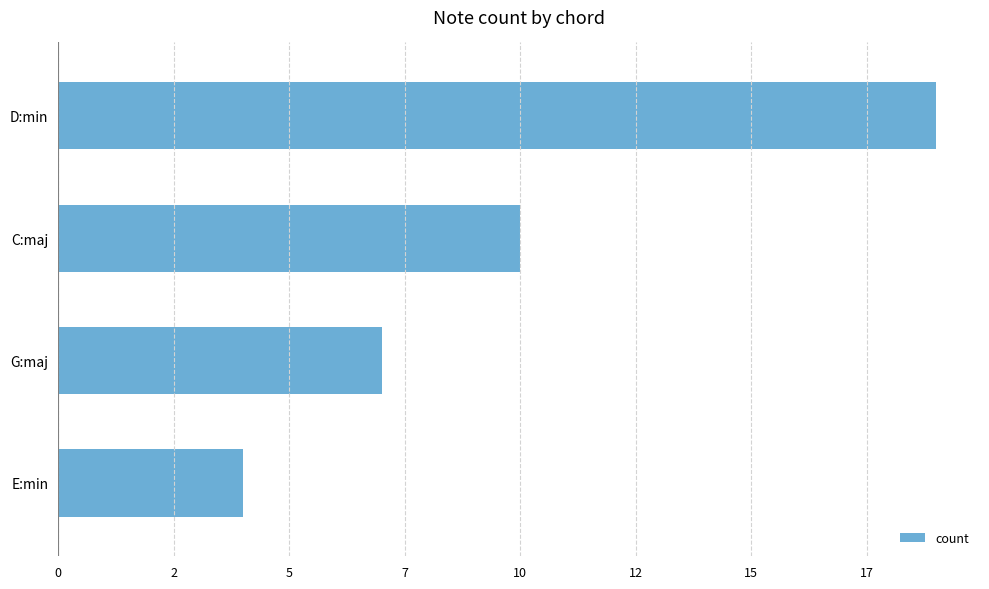

Does the chart contain any negative values?

No